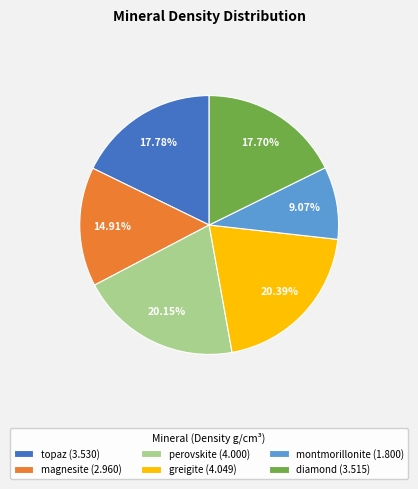

Between perovskite (4.000) and magnesite (2.960), which is larger?

perovskite (4.000)